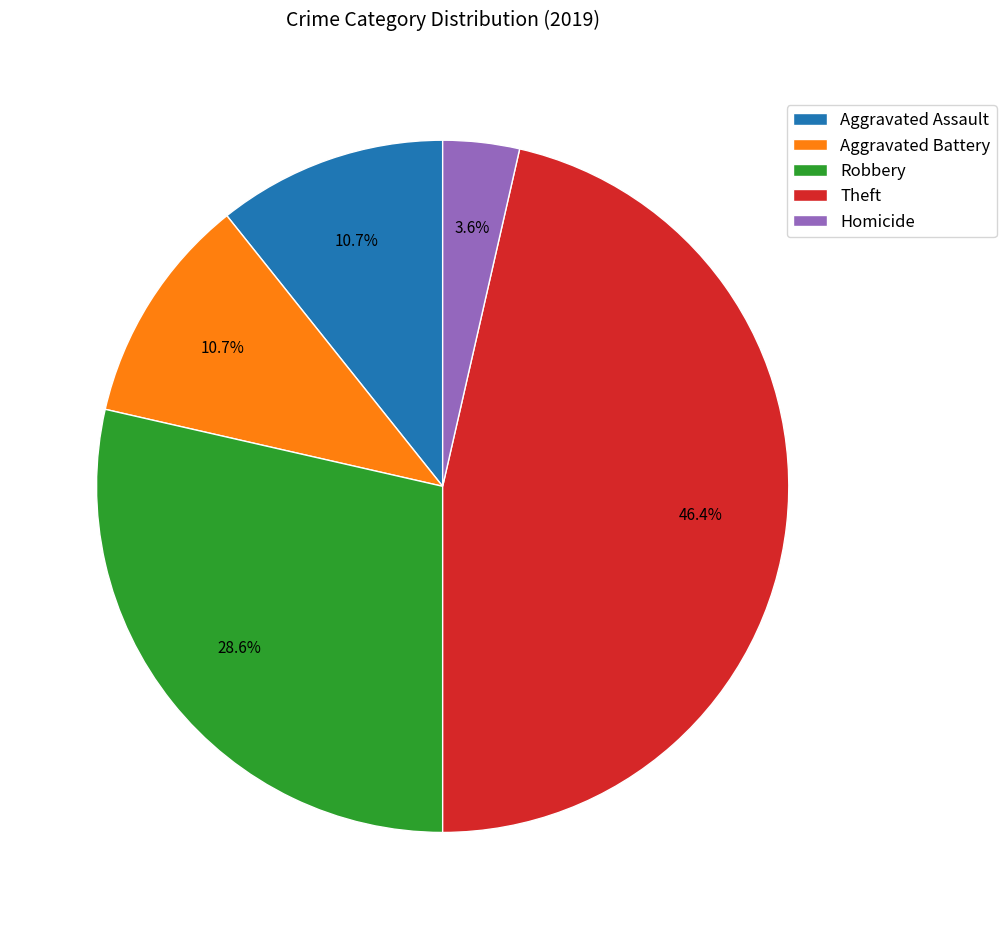

Is the sum of Aggravated Battery and Robbery greater than half?

No